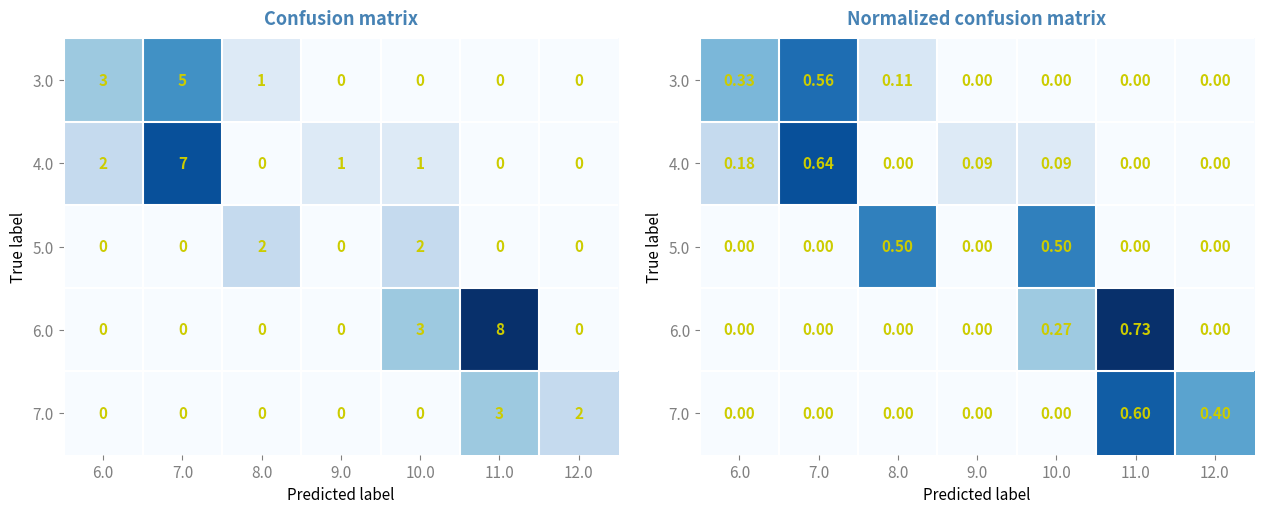

What is the spread (max minus min) of values at 12.0?

0.4